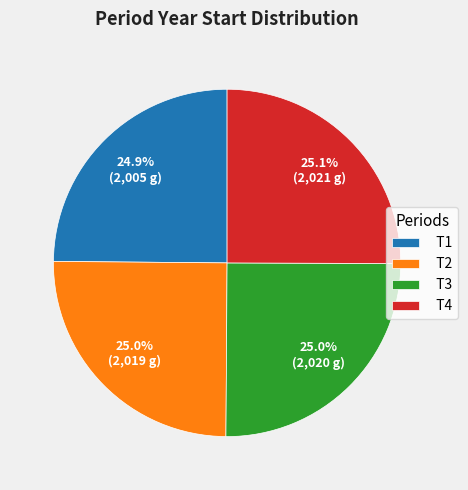

Is there a majority slice in this chart?

No